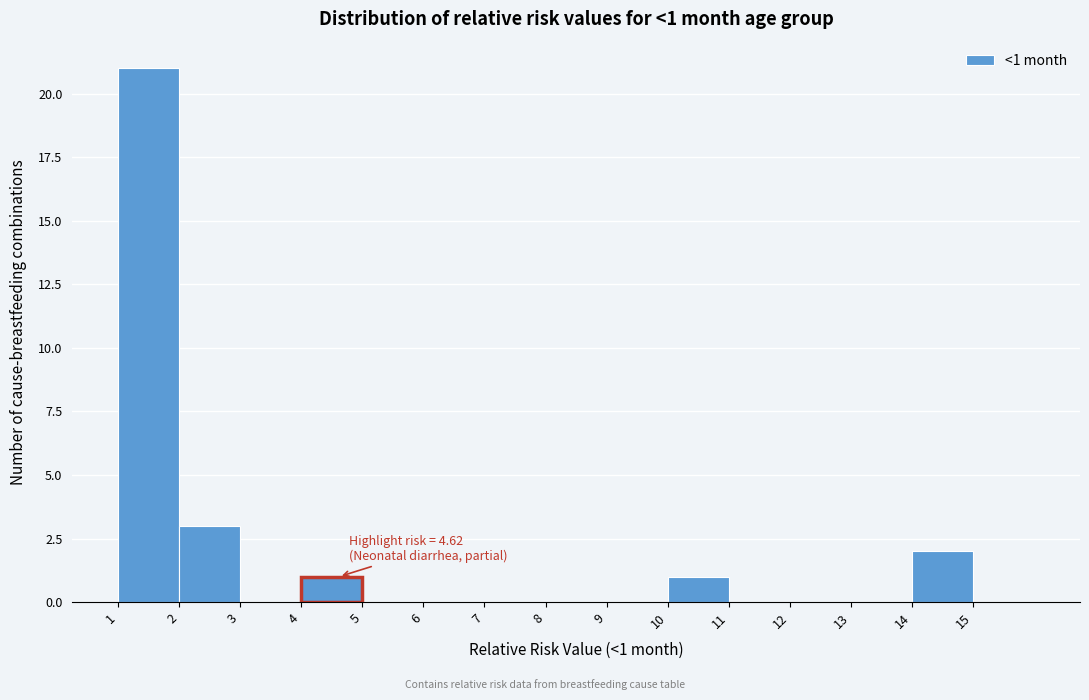

Over which range of the x-axis is the bar tallest?

1 to 2